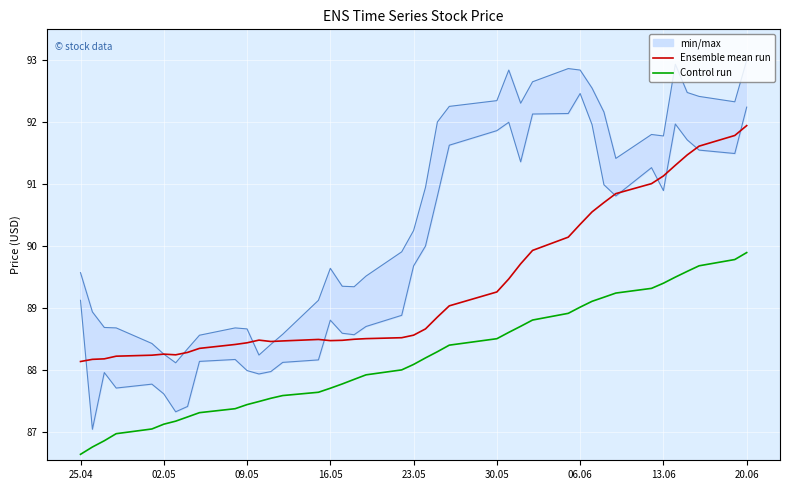

Is it true that Ensemble mean run equals 90.4 at 06.06?

True